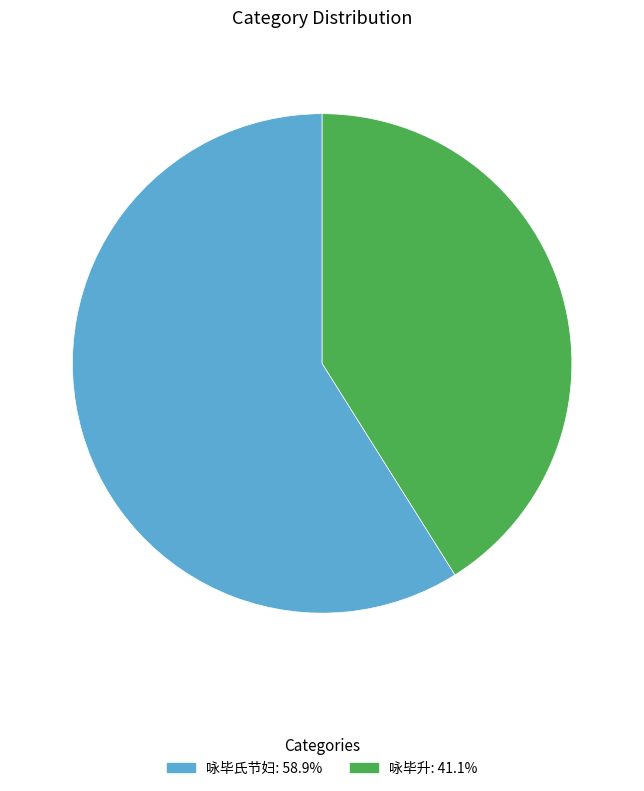

Rank the categories by value from lowest to highest.

咏毕升, 咏毕氏节妇